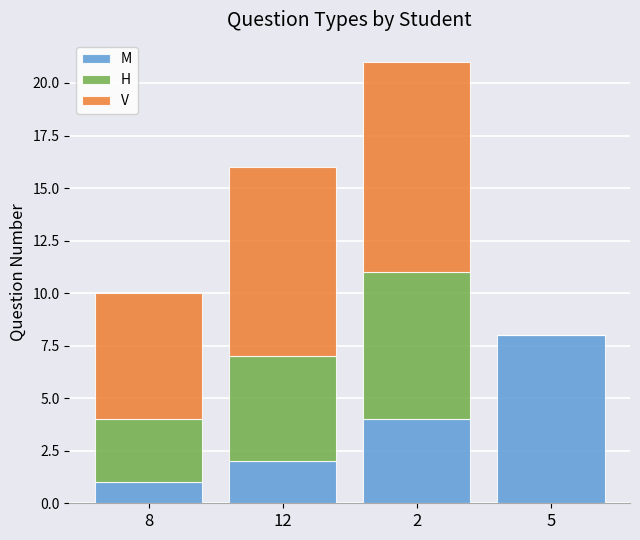

Which category has the highest value in the M series?

5